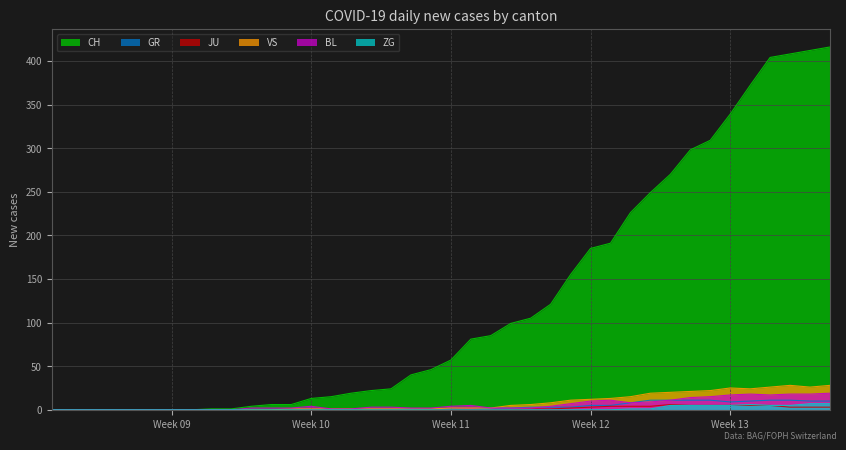

Rank the series by their maximum value, from lowest to highest.

JU, ZG, GR, BL, VS, CH